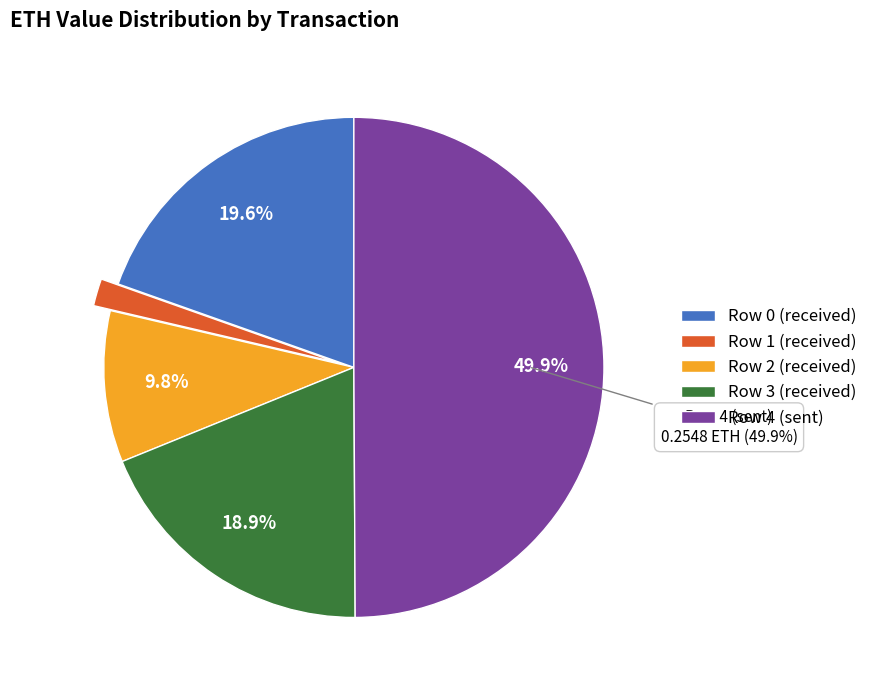

What is the largest slice in the pie chart?

Row 4